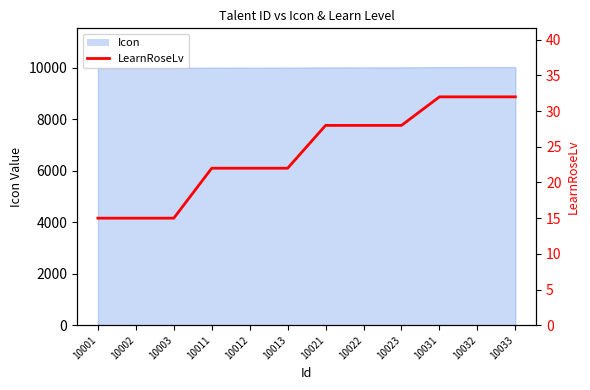

How many lines are shown in the chart?

1